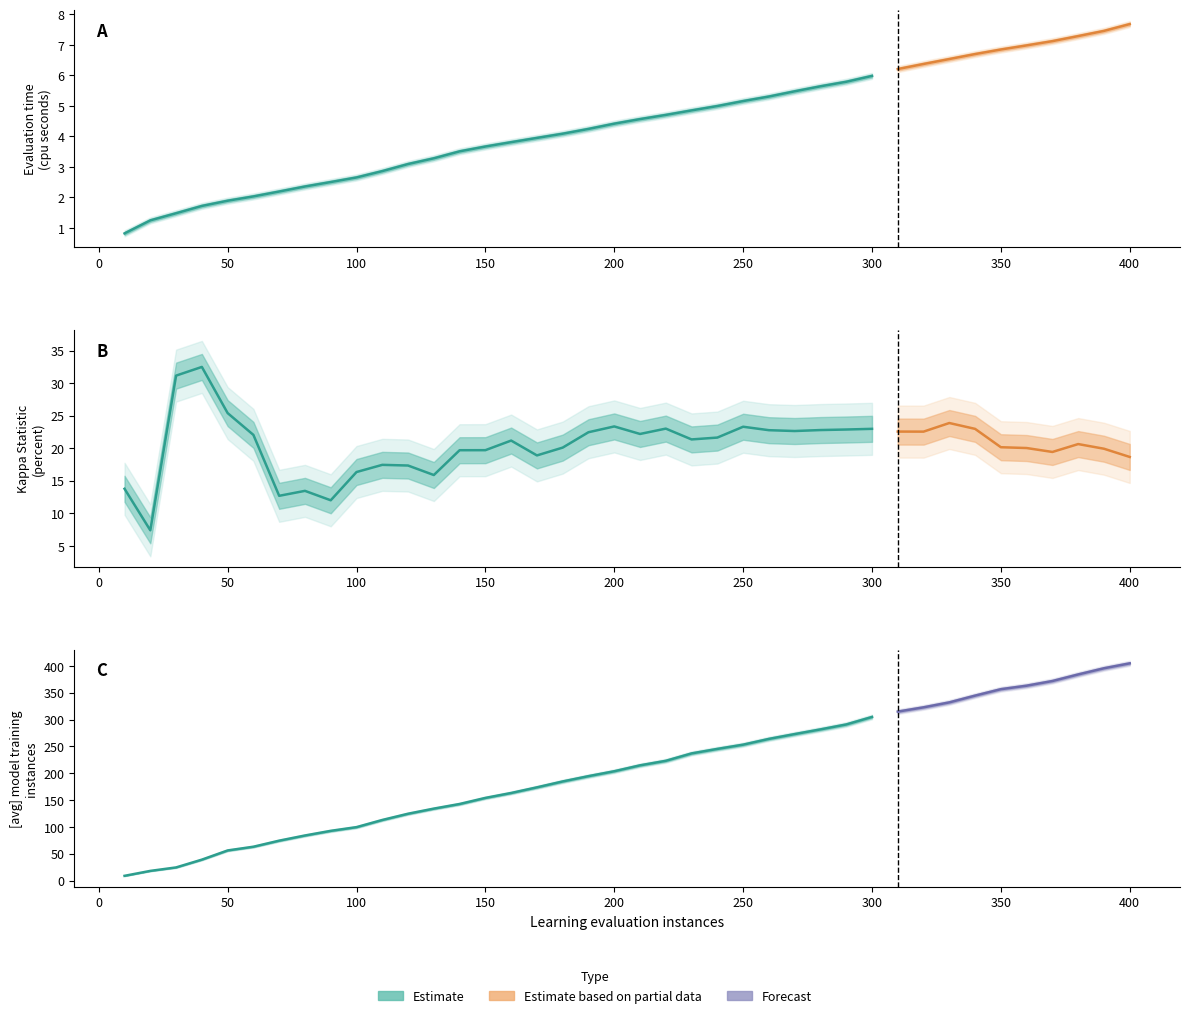

True or false: evaluation time (cpu seconds) and Kappa Statistic (percent) intersect in this chart.

False